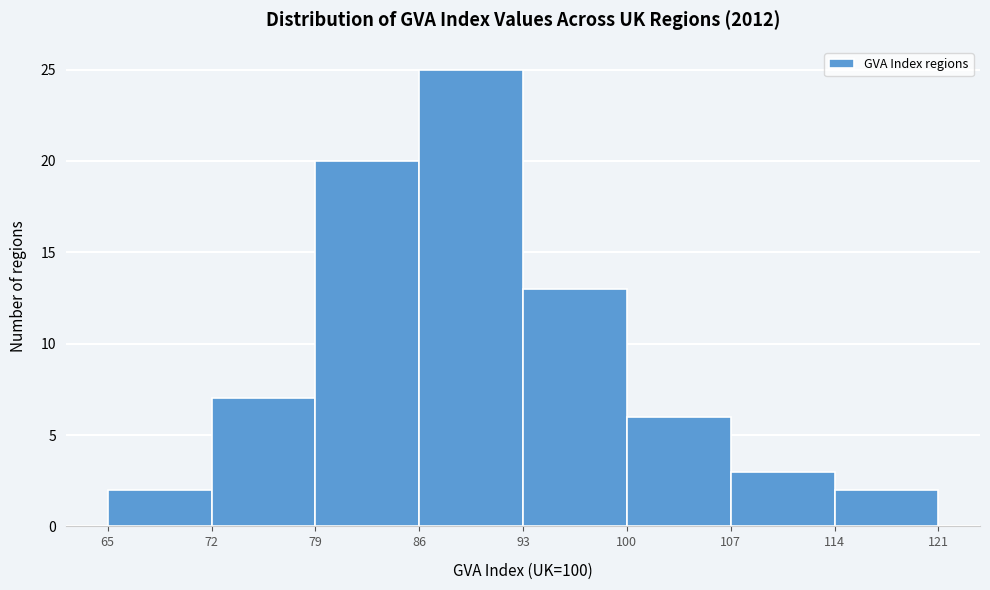

Reading left to right, list every bar in this chart as the range it spans on the x-axis followed by its height. The values are not printed on the chart, so give them approximately, as read against the axis.

65 to 72: 2
72 to 79: 7
79 to 86: 20
86 to 93: 25
93 to 100: 13
100 to 107: 6
107 to 114: 3
114 to 121: 2